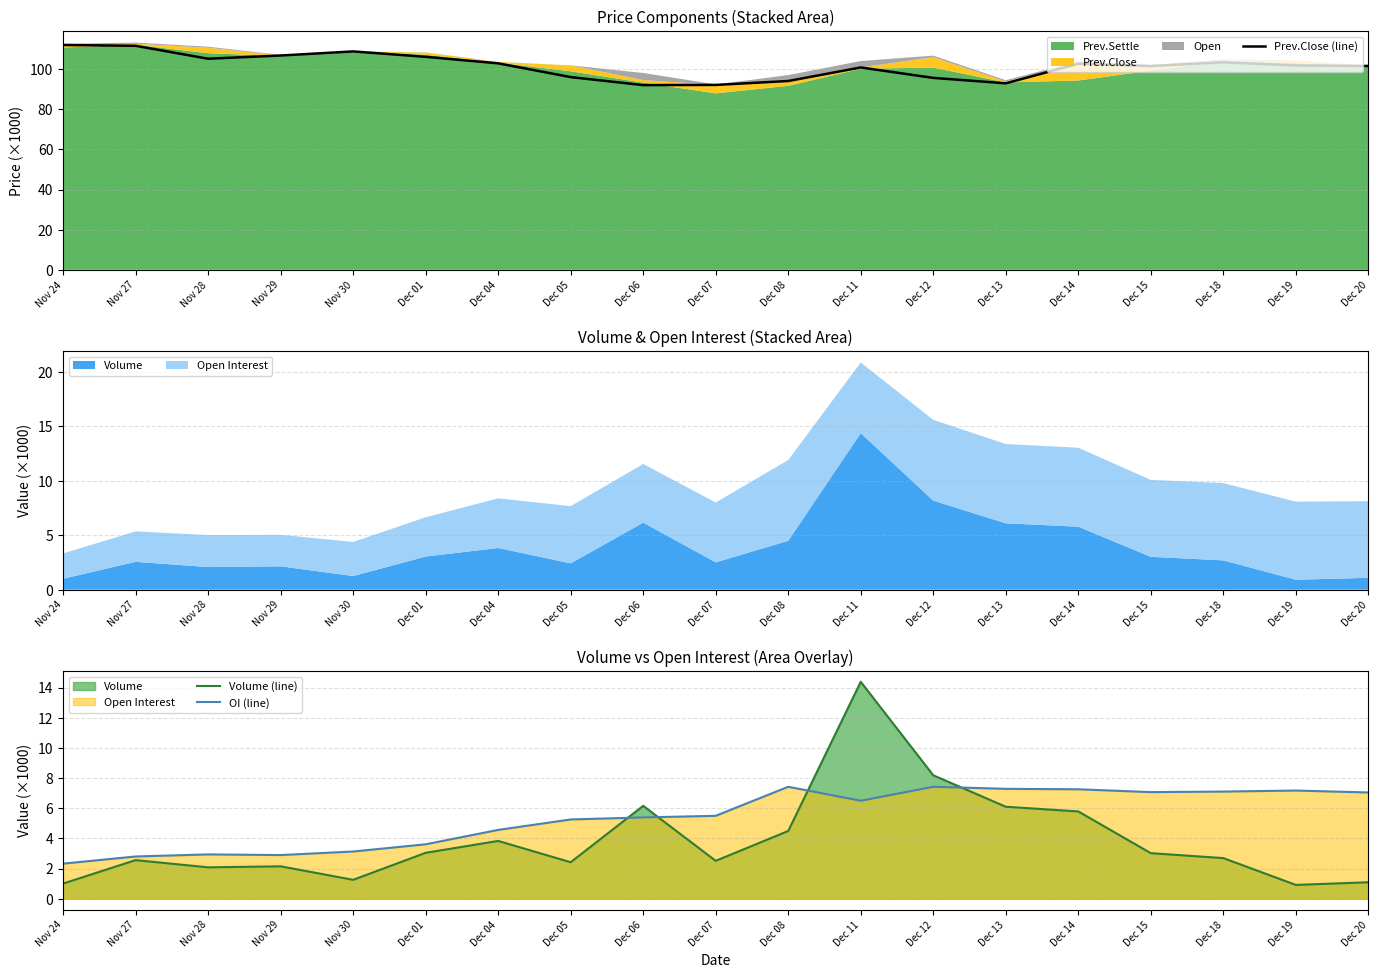

True or false: Volume (line) and Prev.Close (line) cross at least once.

False